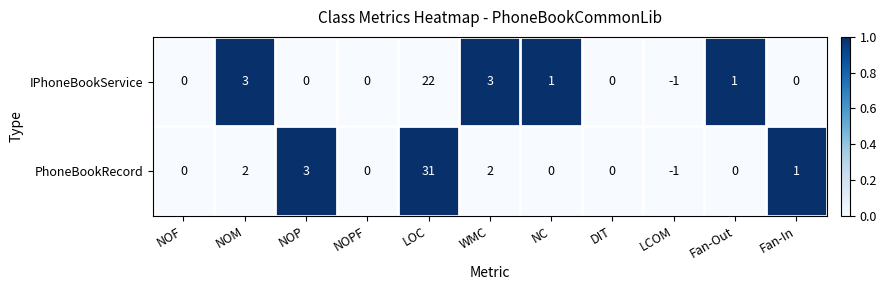

Which series has the largest total across all categories?

PhoneBookRecord